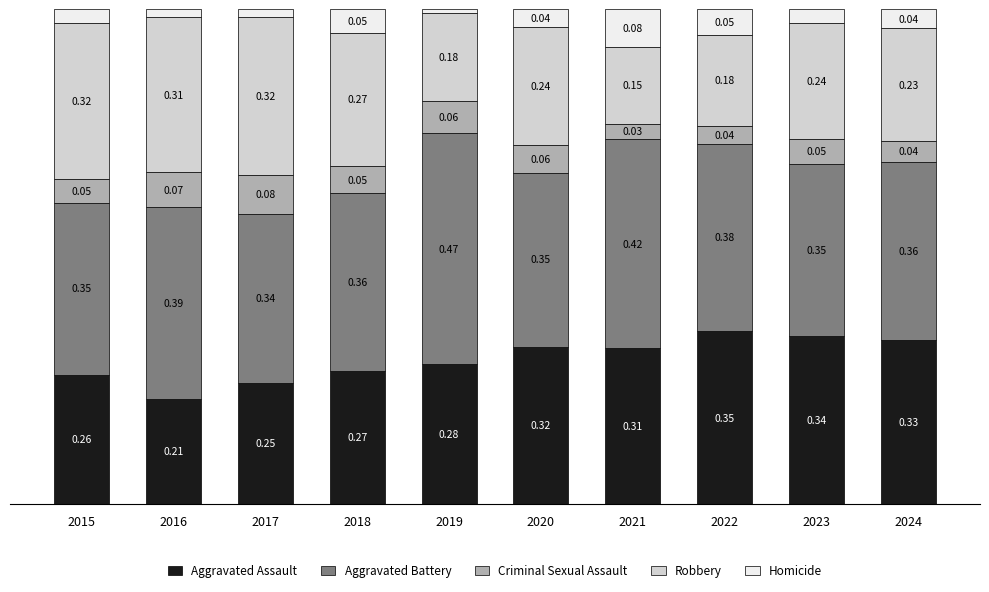

Are the bars horizontal?

No